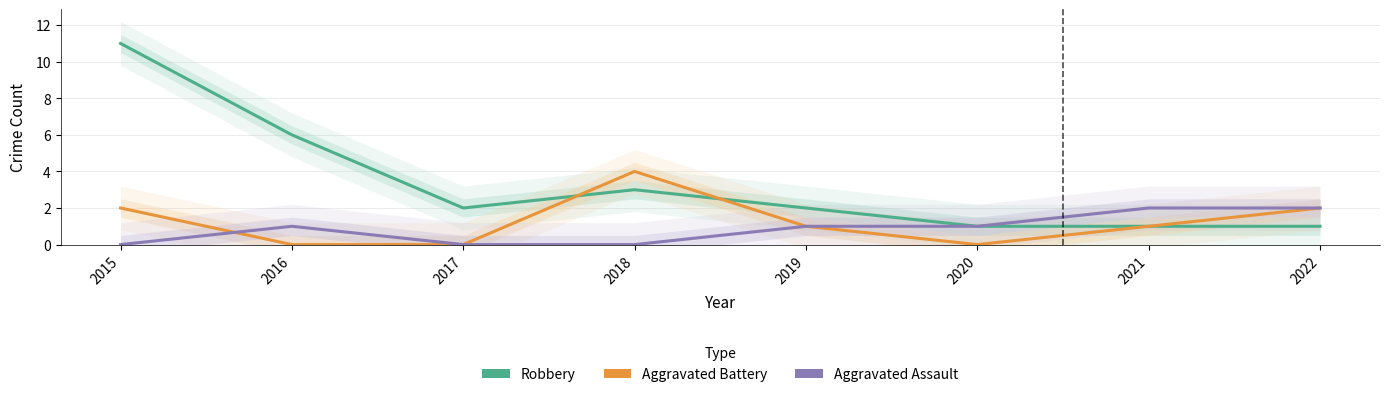

What is the sum of all Aggravated Battery values?

10